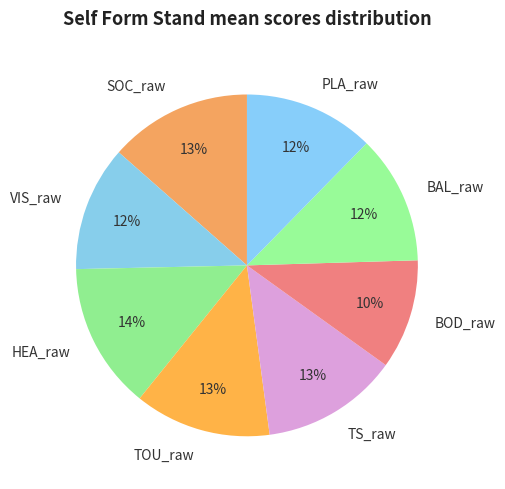

What percentage is the SOC_raw slice, to the nearest percent?

13%